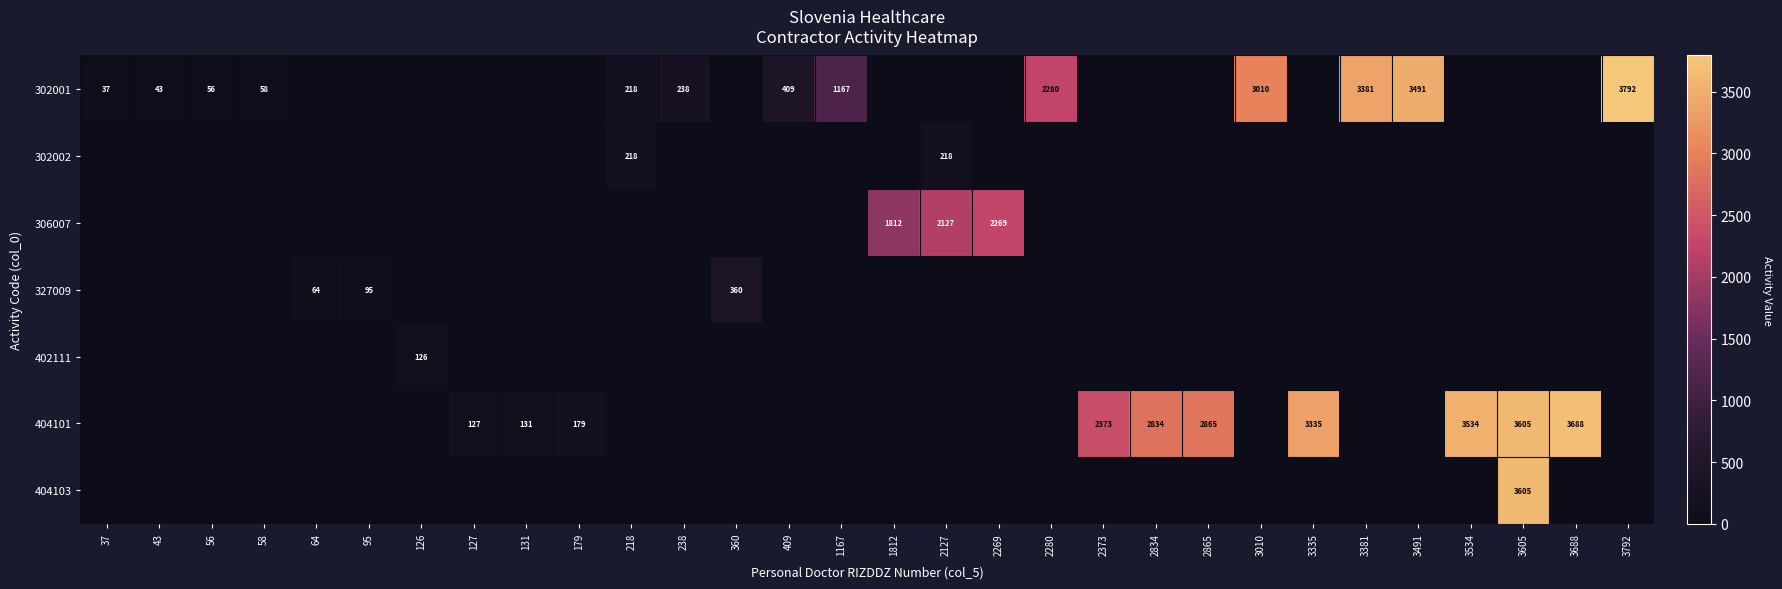

Is it true that 327009 equals 95 at 95?

True